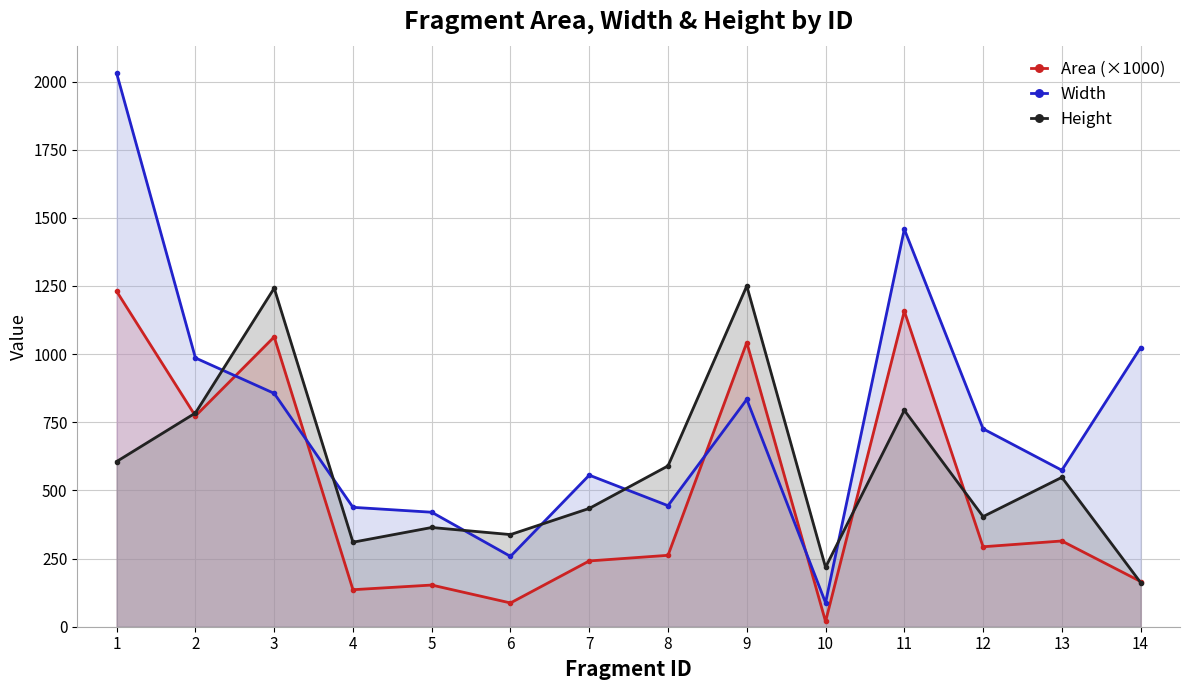

How many lines are shown in the chart?

3